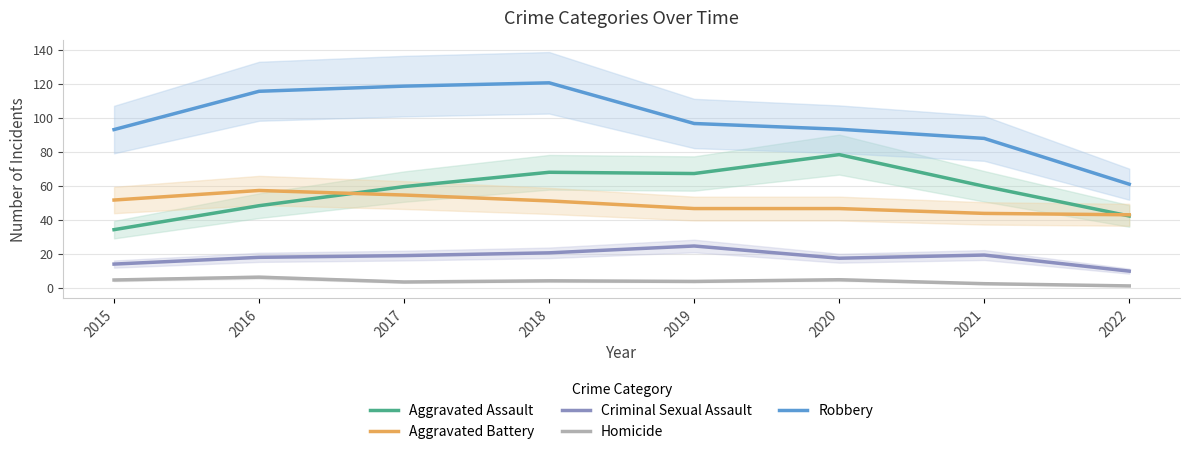

How many interior local peaks does the Robbery series have?

1